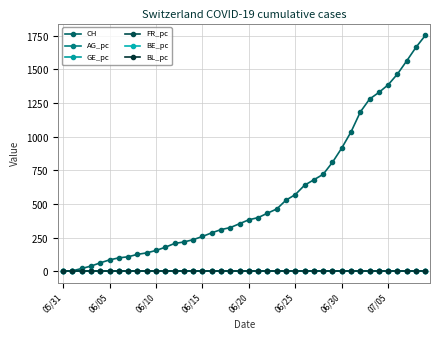

At how many categories does at least one series exceed 1418?

4